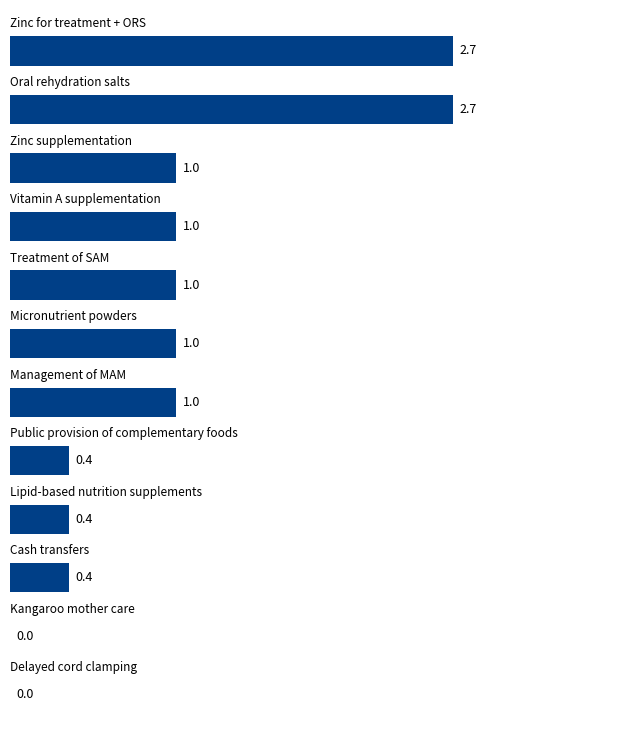

What is the maximum value shown in the chart?

2.7